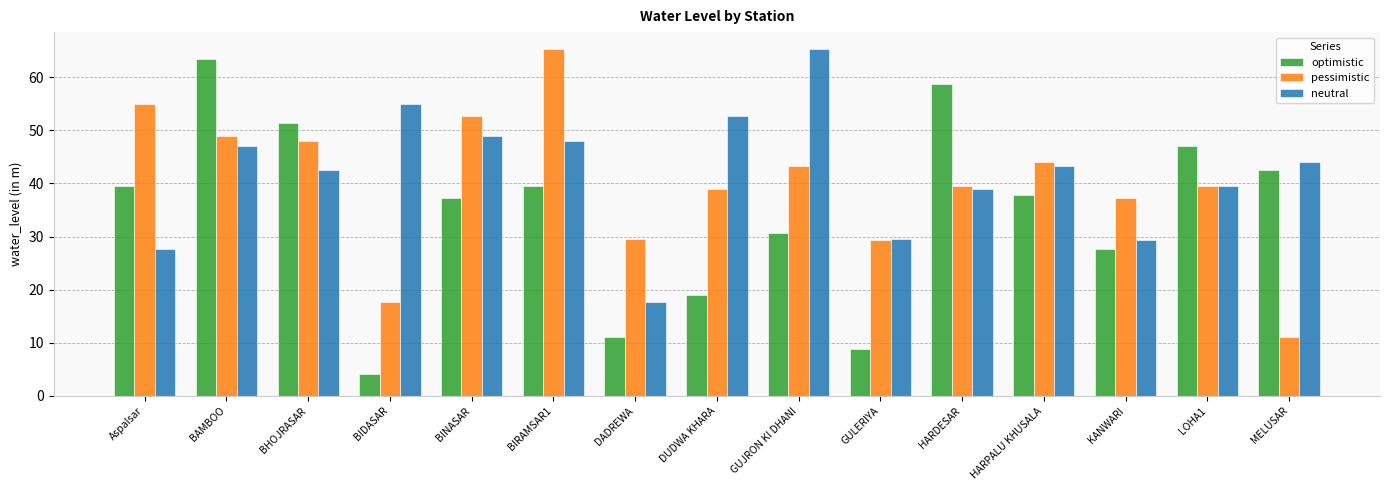

What is the value of the pessimistic bar at the 1st from the left?

55.0